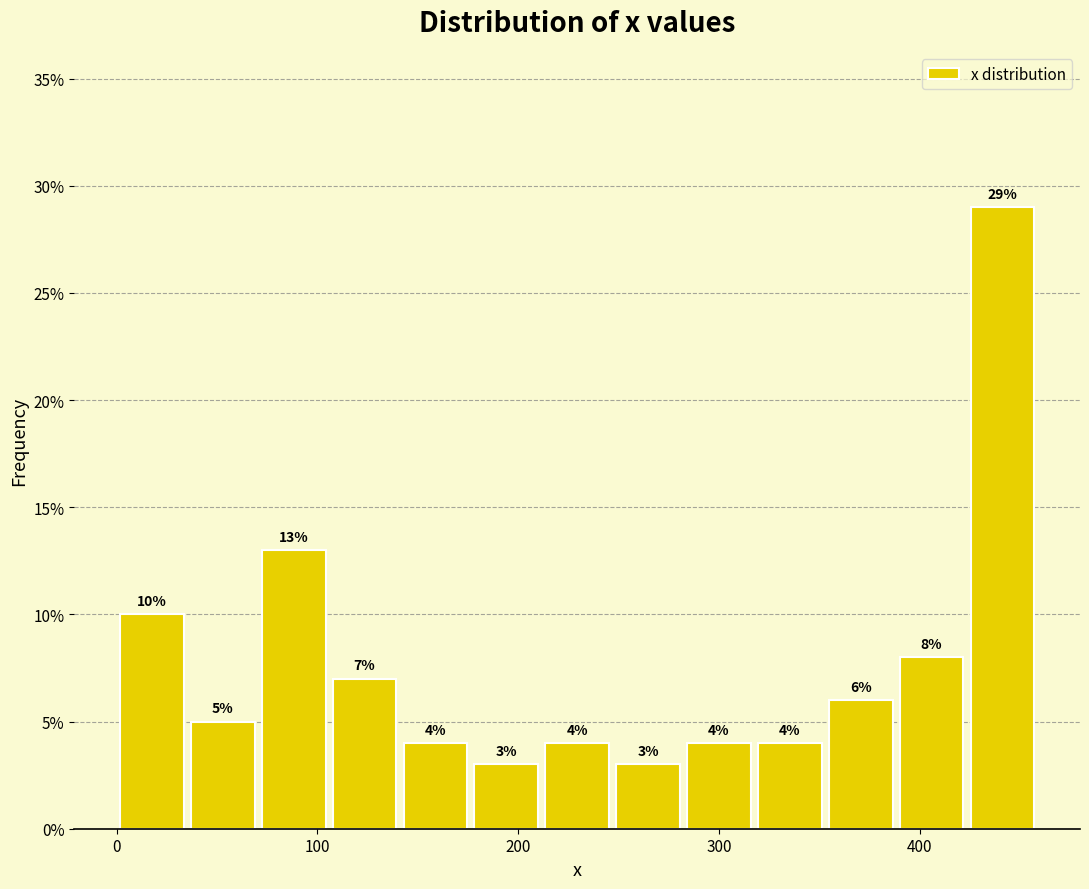

Around what value on the x-axis is the tallest bar? Give the approximate position of its centre, as read against the axis.

440